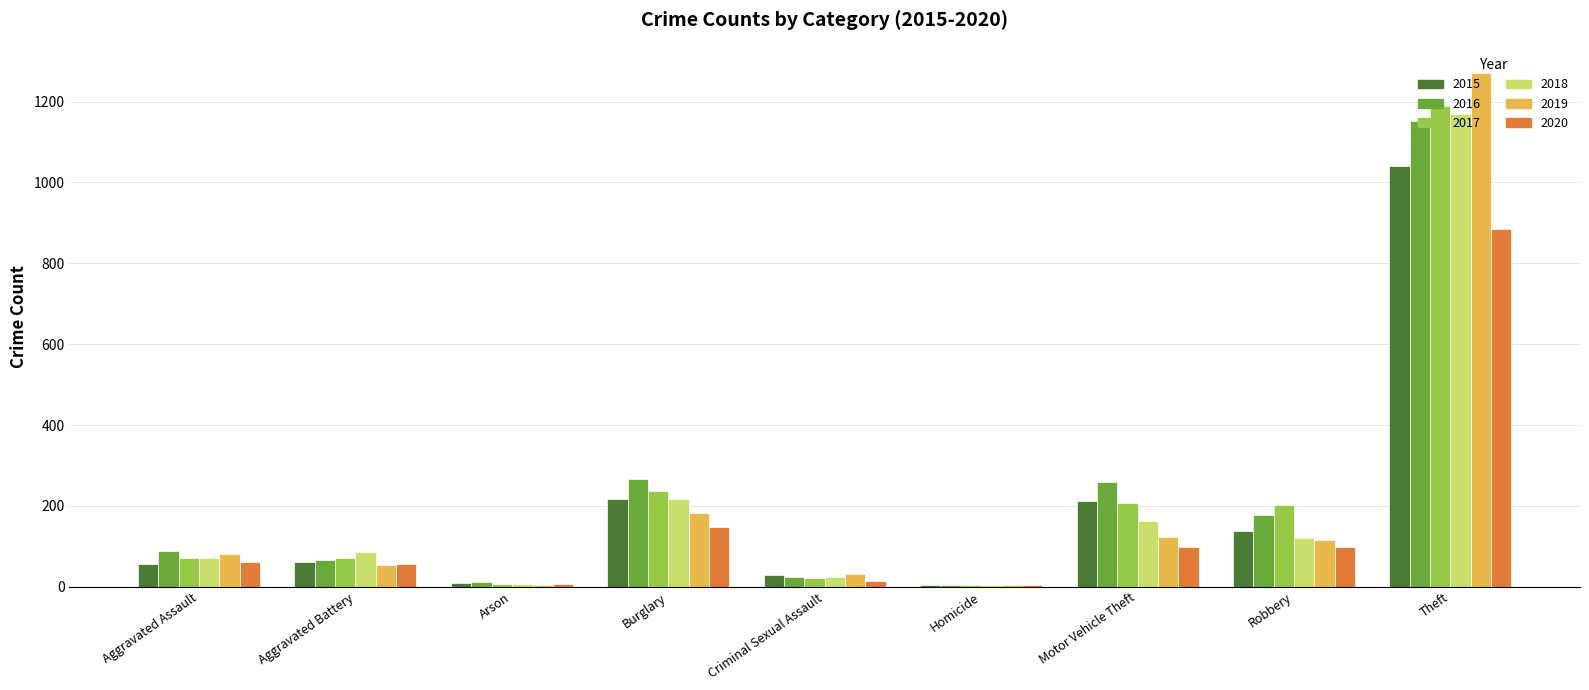

Are the bars horizontal?

No